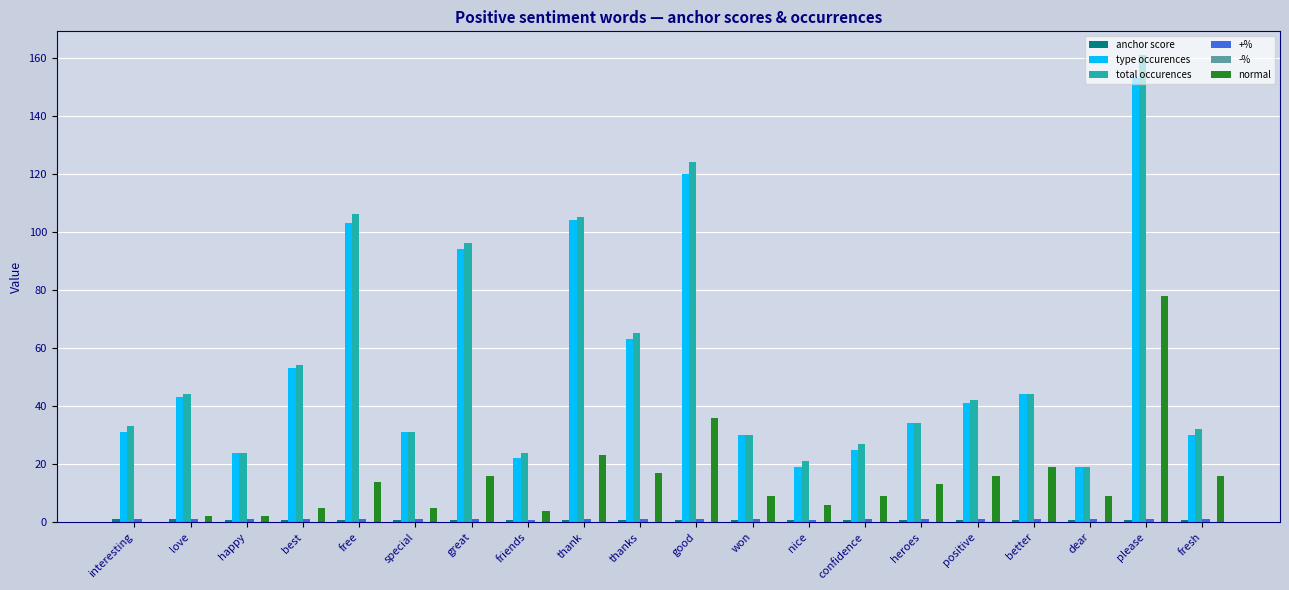

Count the number of data series in this chart.

6